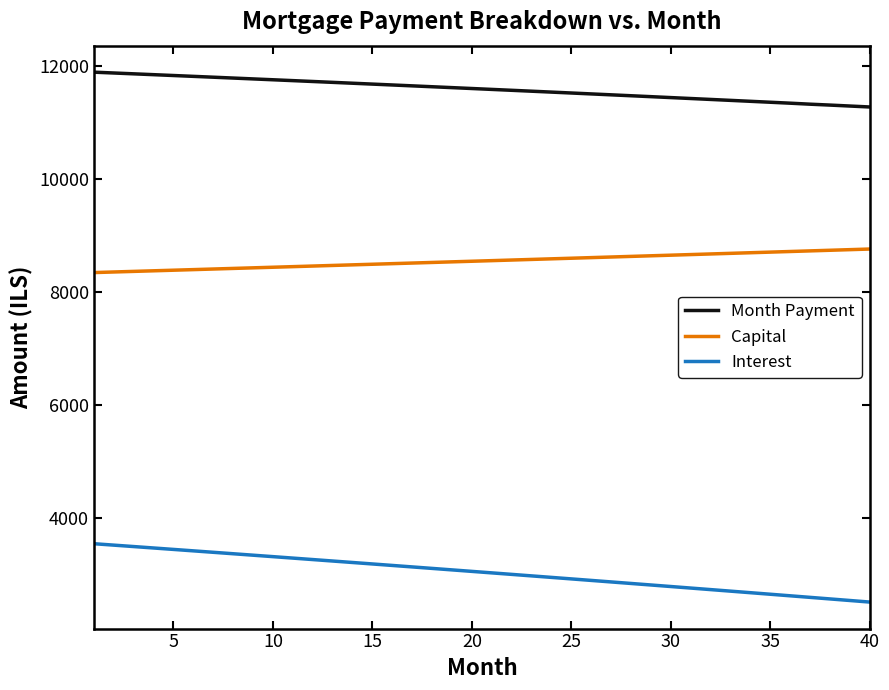

True or false: Capital and Interest intersect in this chart.

False